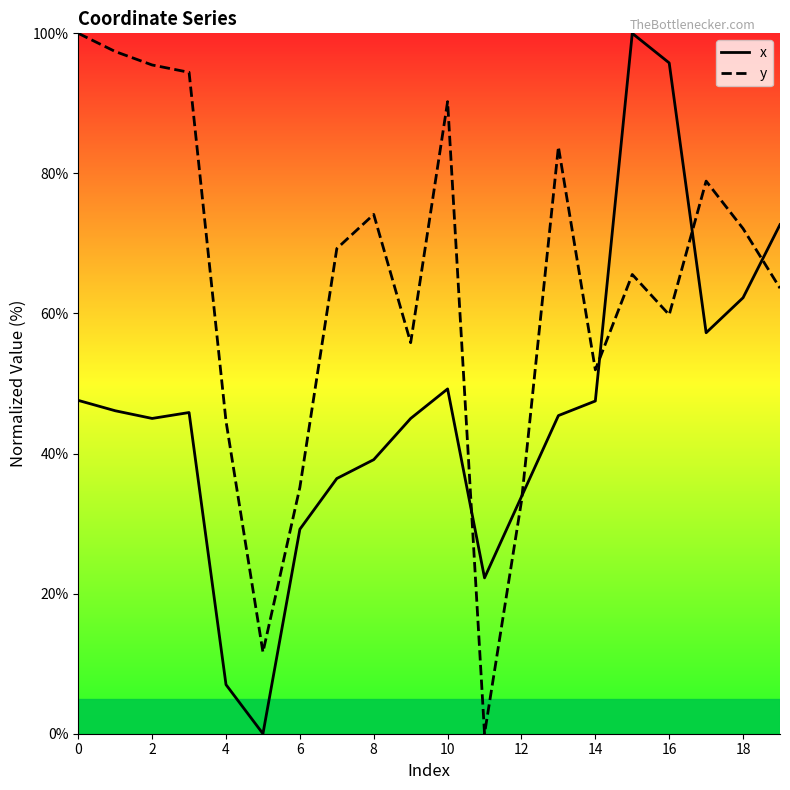

Rank the series by their average value, from lowest to highest.

x, y